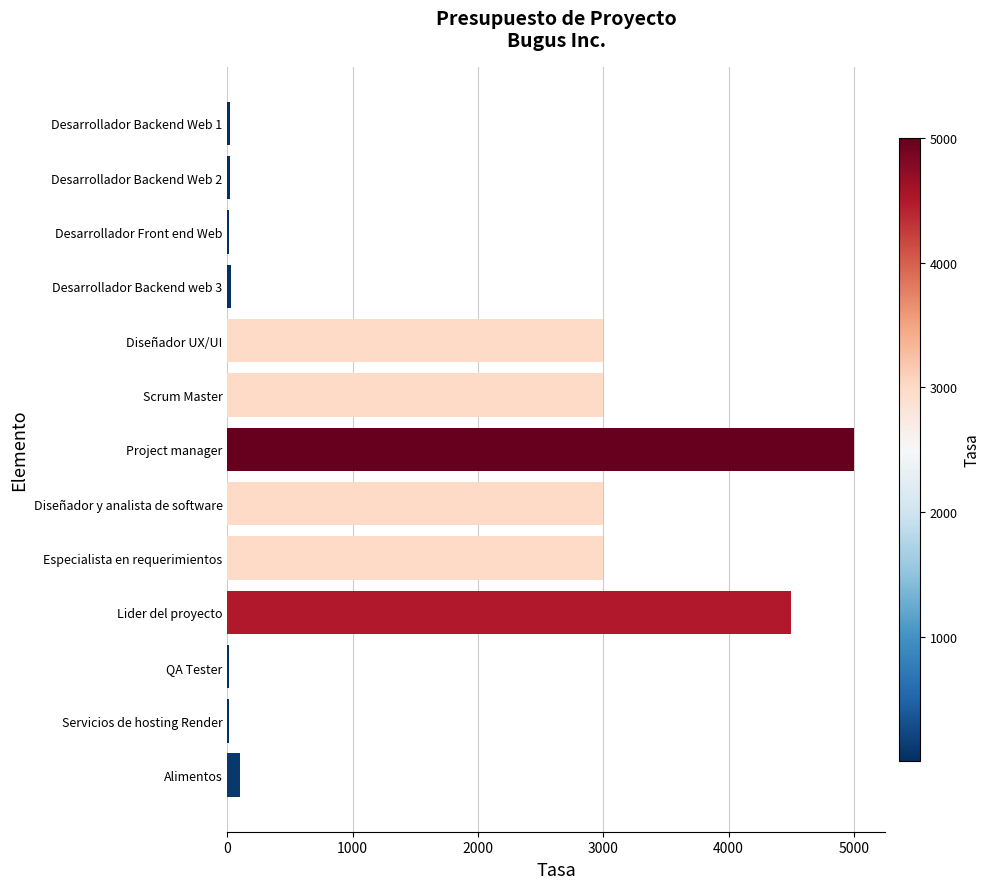

Is it true that the value at Diseñador y analista de software is 3000?

True